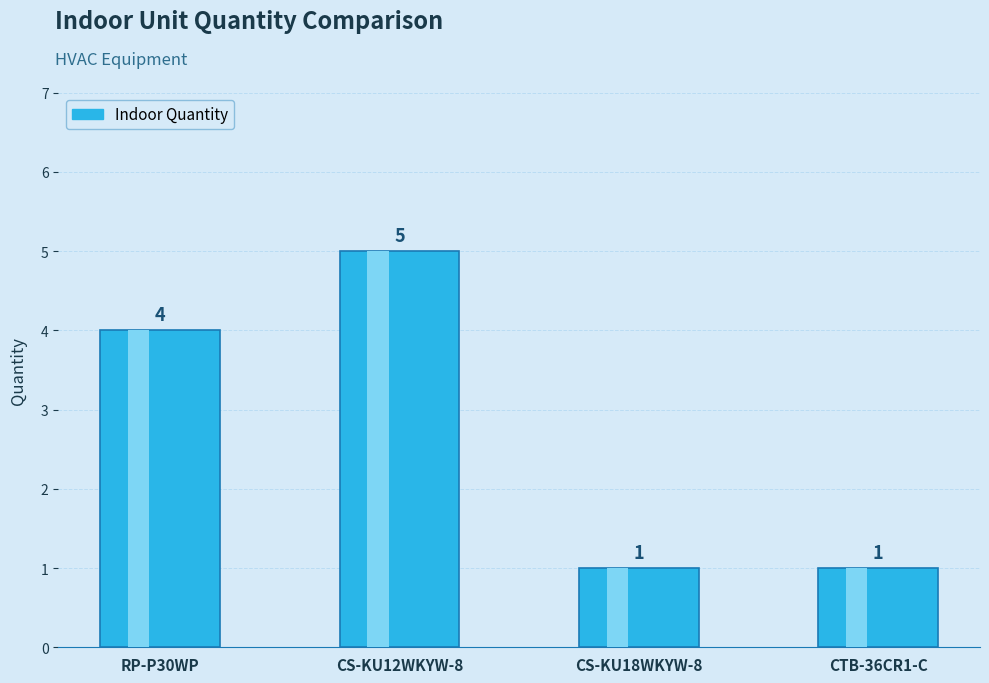

What is the difference between the values at RP-P30WP and CS-KU12WKYW-8?

1